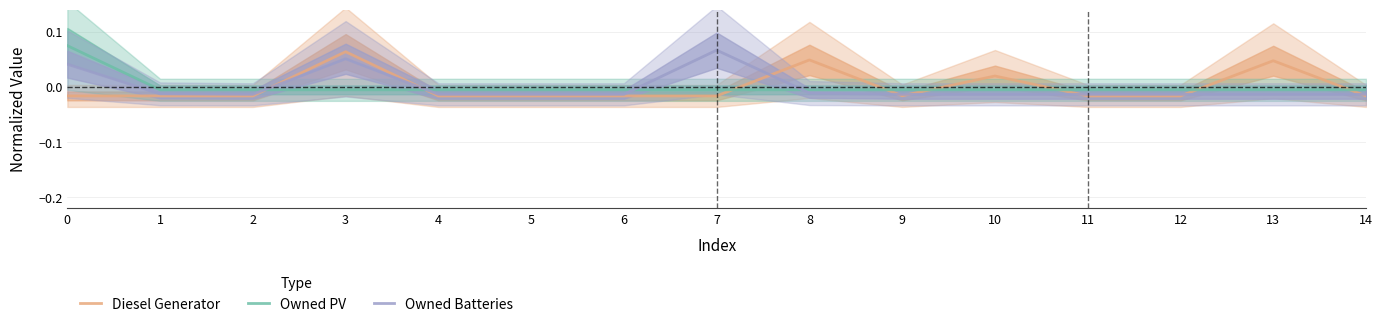

How many lines are shown in the chart?

3